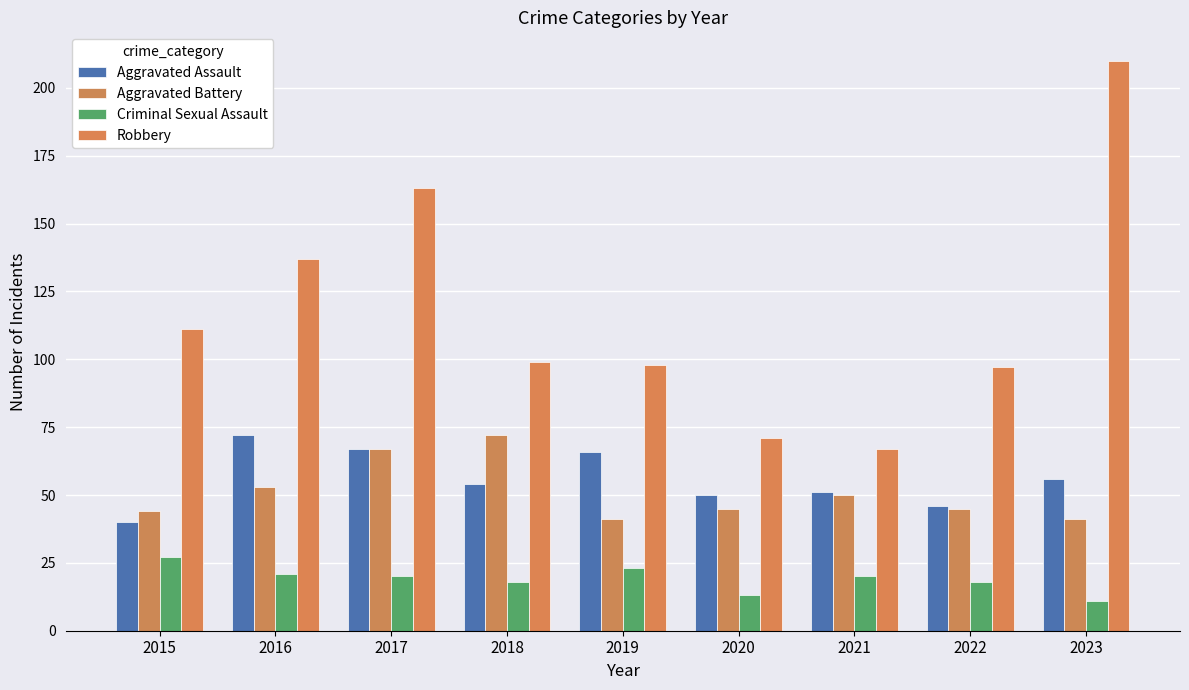

Reading left to right, transcribe all the data shown in this chart.

Aggravated Assault: 2015=40	2016=72	2017=67	2018=54	2019=66	2020=50	2021=51	2022=46	2023=56
Aggravated Battery: 2015=44	2016=53	2017=67	2018=72	2019=41	2020=45	2021=50	2022=45	2023=41
Criminal Sexual Assault: 2015=27	2016=21	2017=20	2018=18	2019=23	2020=13	2021=20	2022=18	2023=11
Robbery: 2015=111	2016=137	2017=163	2018=99	2019=98	2020=71	2021=67	2022=97	2023=210